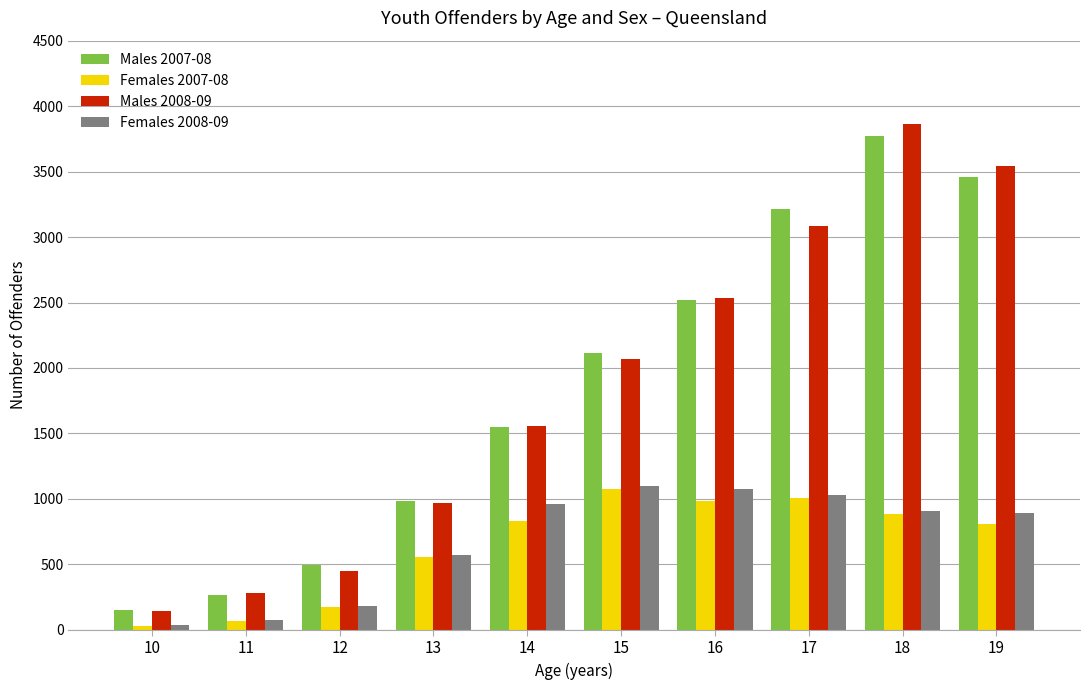

At which category is the sum across all series the highest?

18